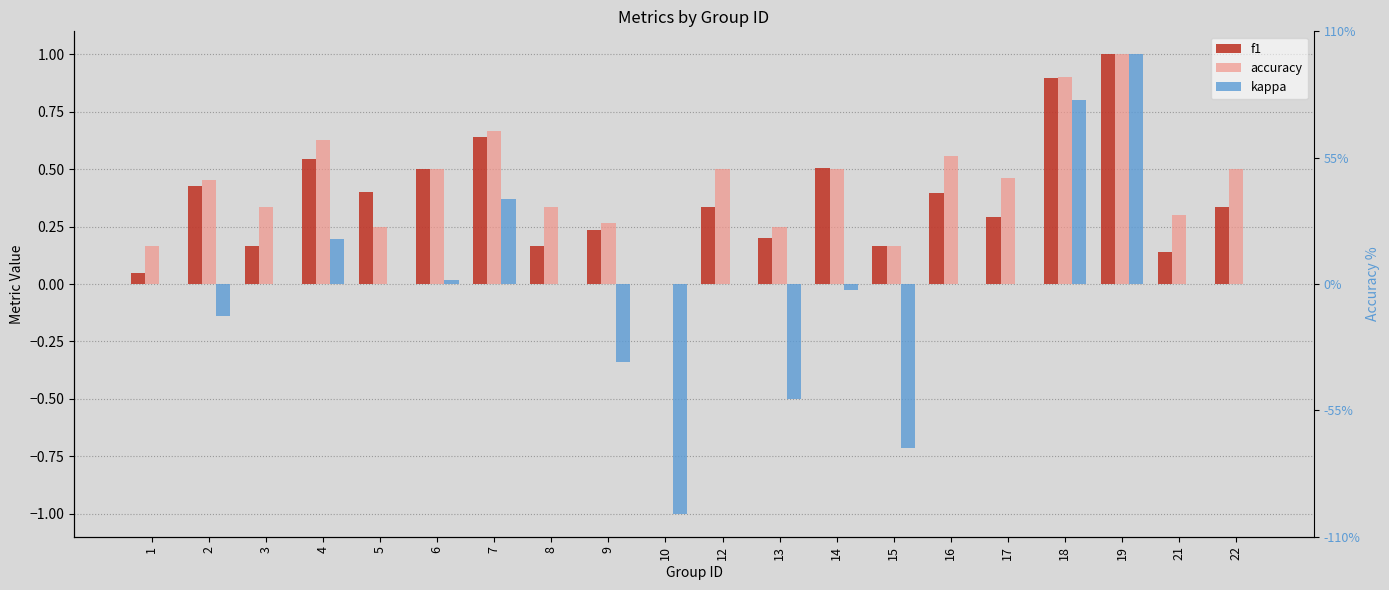

Are the bars grouped side by side (vs. stacked)?

Yes